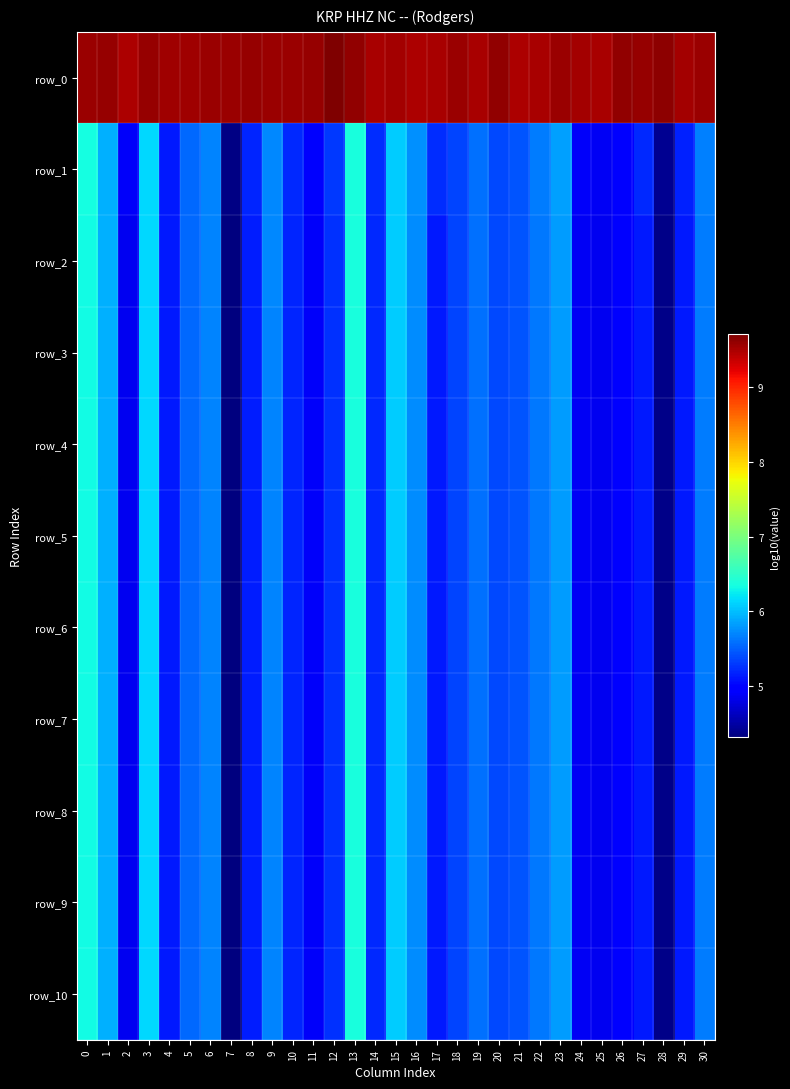

What is the difference between the row_2 values at 20 and 10?

0.2